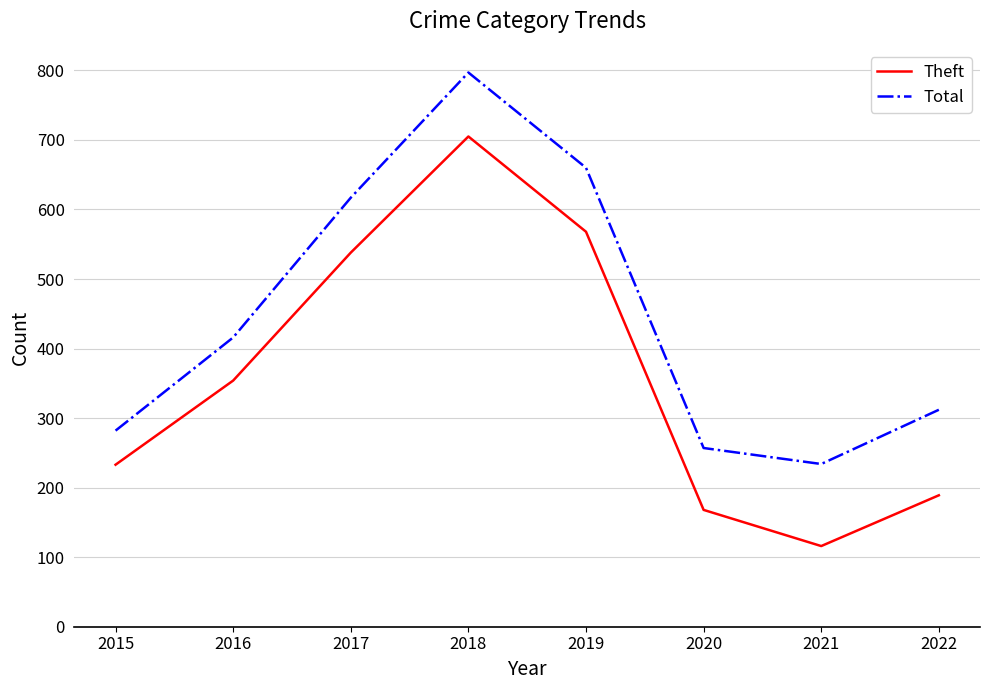

True or false: Total and Theft cross at least once.

False